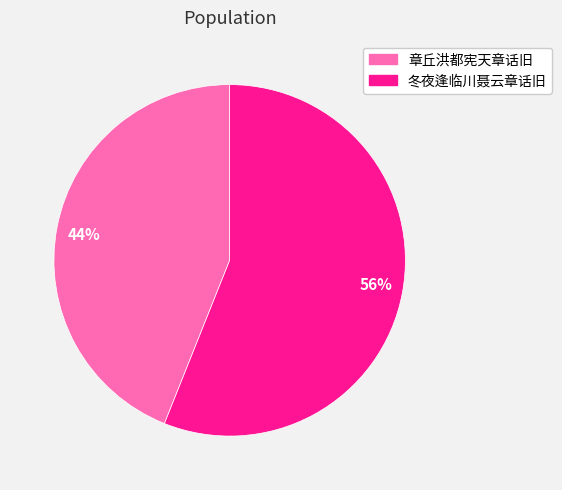

Which category has the biggest portion of the pie?

56%